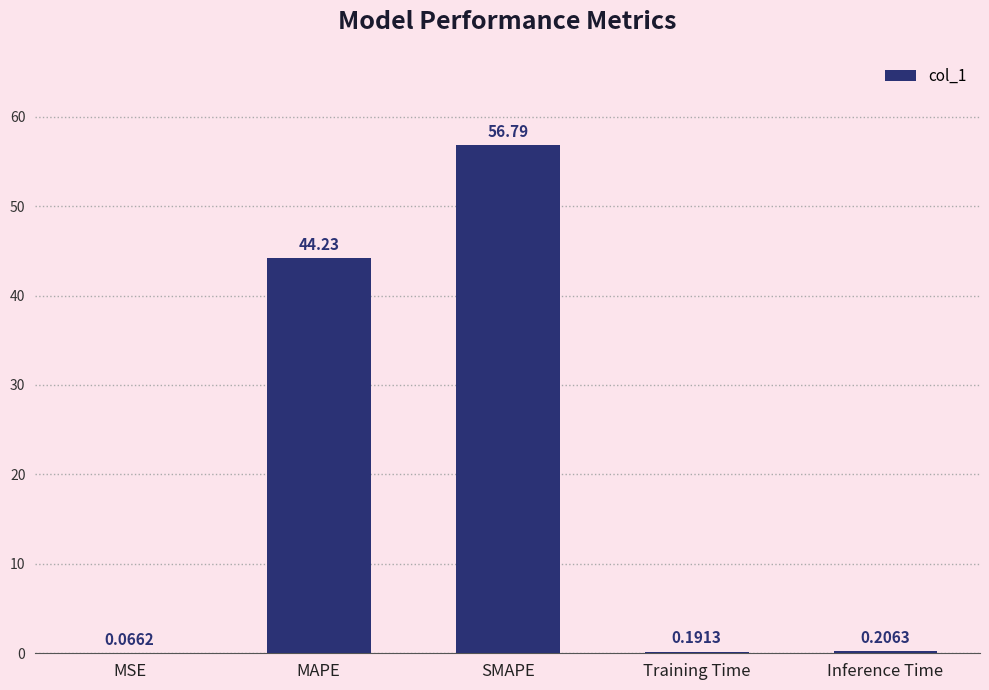

What is the sum of all values?

101.5